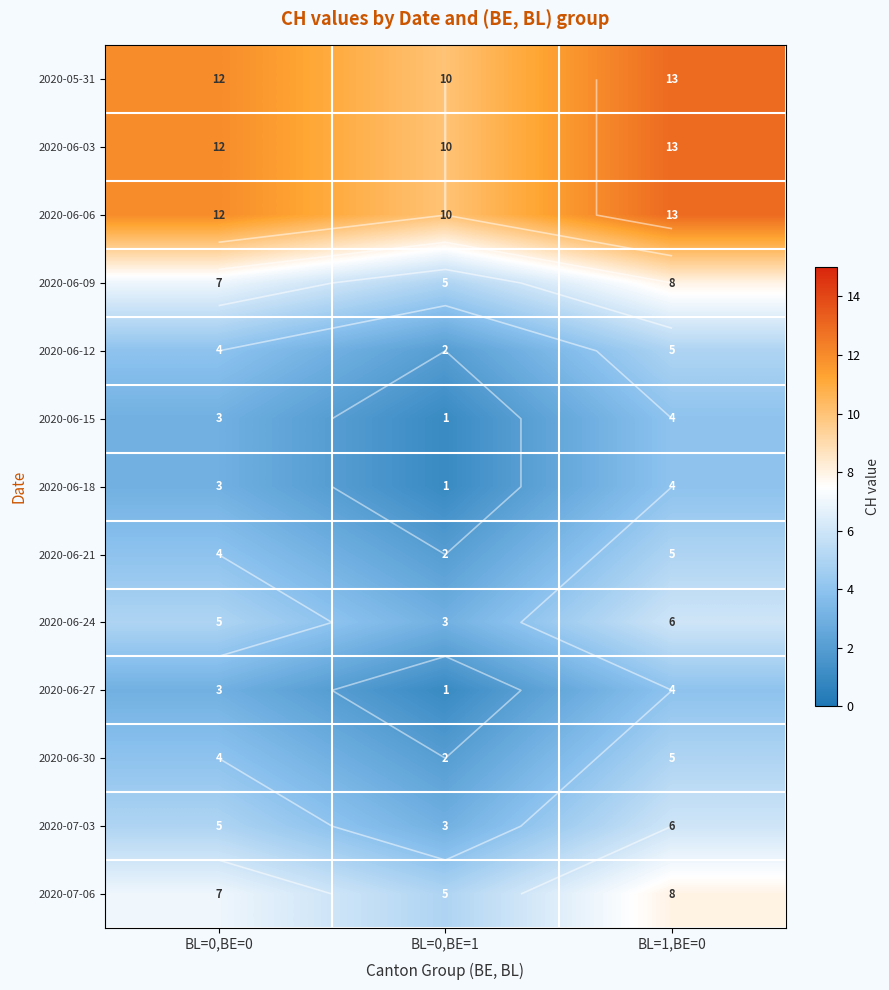

What is the difference between the maximum and second lowest values in the 2020-06-24 series?

1